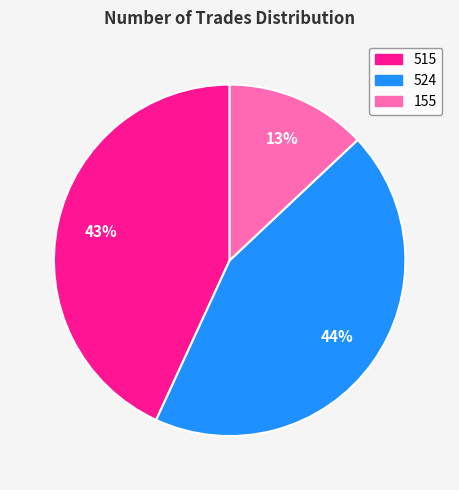

What is the smallest slice in the pie chart?

155